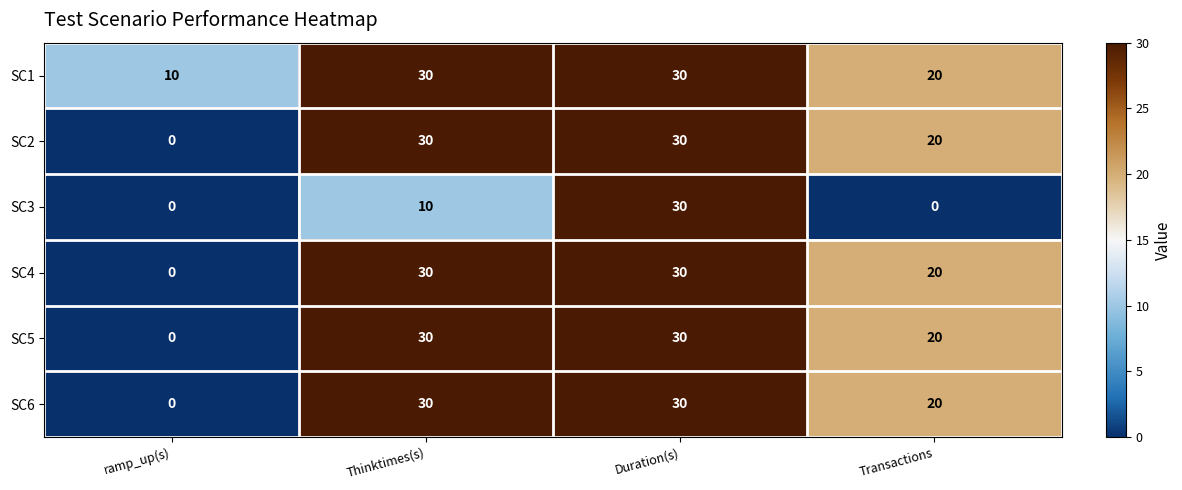

Reading right to left, what are all the values shown in this chart?

SC1: Transactions=20	Duration(s)=30	Thinktimes(s)=30	ramp_up(s)=10
SC2: Transactions=20	Duration(s)=30	Thinktimes(s)=30	ramp_up(s)=0
SC3: Transactions=0	Duration(s)=30	Thinktimes(s)=10	ramp_up(s)=0
SC4: Transactions=20	Duration(s)=30	Thinktimes(s)=30	ramp_up(s)=0
SC5: Transactions=20	Duration(s)=30	Thinktimes(s)=30	ramp_up(s)=0
SC6: Transactions=20	Duration(s)=30	Thinktimes(s)=30	ramp_up(s)=0